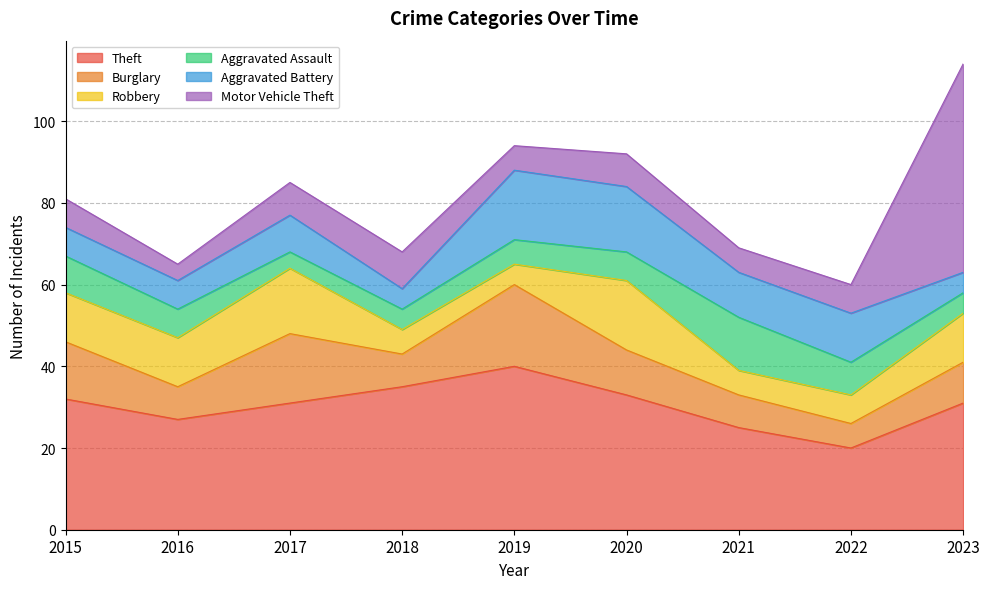

What is the sum of all Burglary values?

102